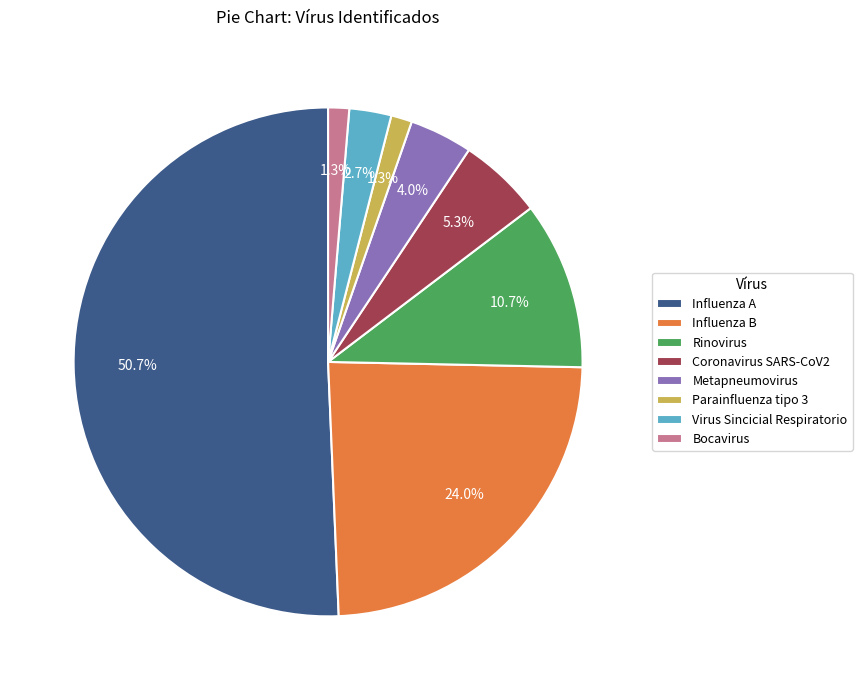

Approximately how many times larger is the value at Bocavirus compared to Rinovirus?

0.1